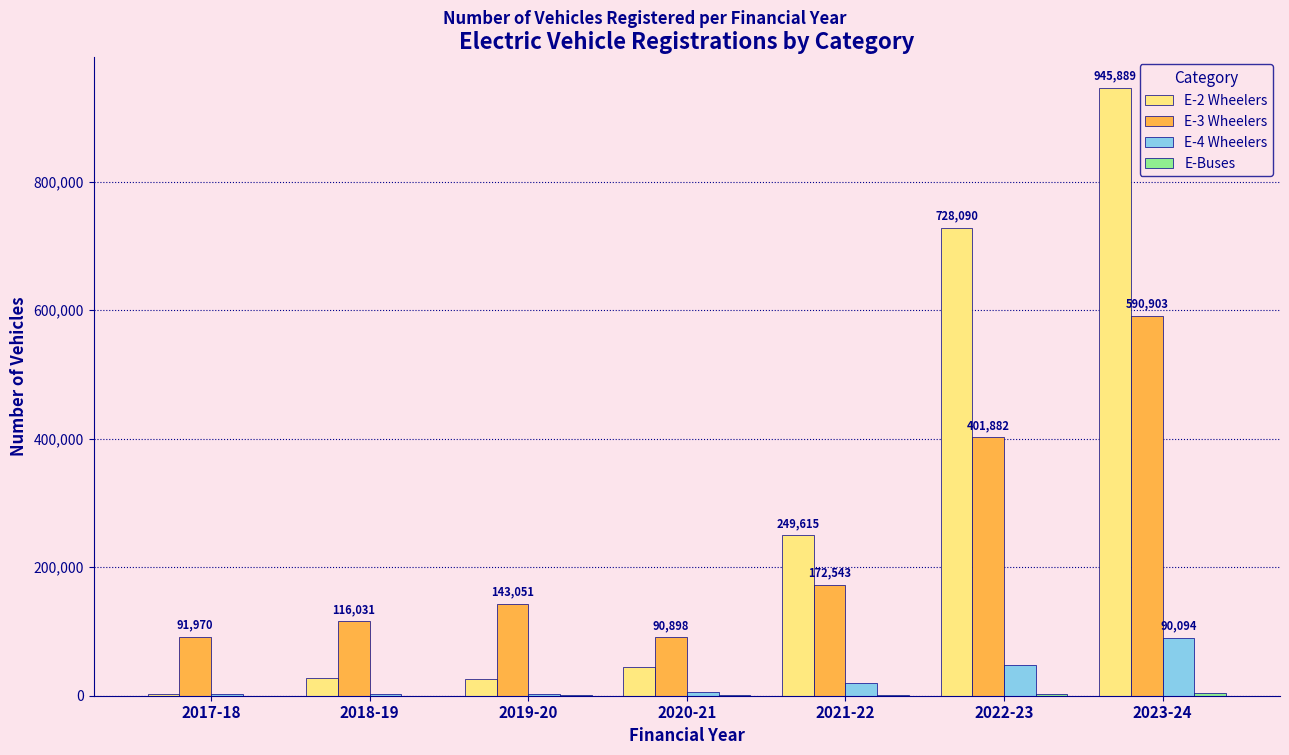

Which category has the highest value in the E-2 Wheelers series?

2023-24